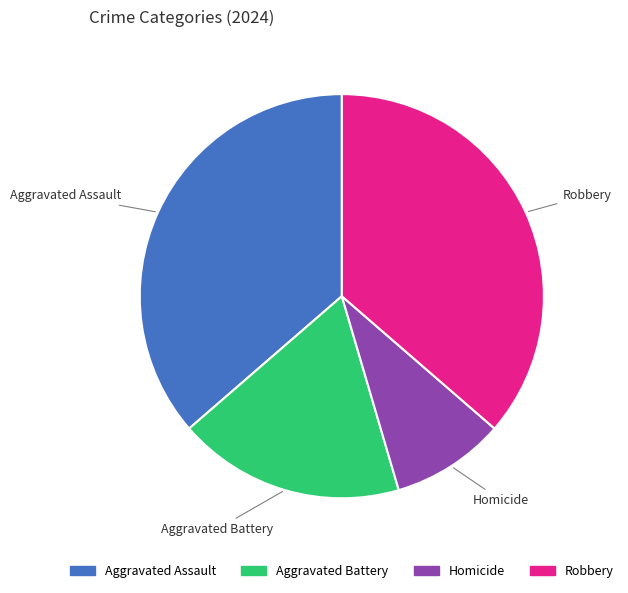

Is Robbery the majority of the pie?

No